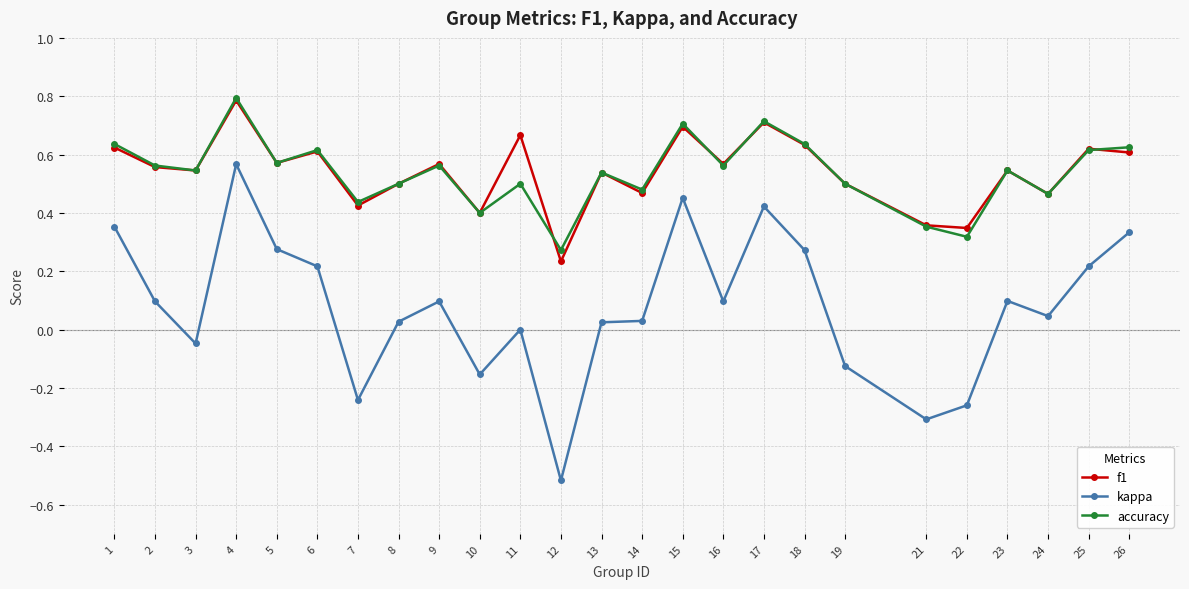

Does the chart display data point markers on the line(s)?

Yes